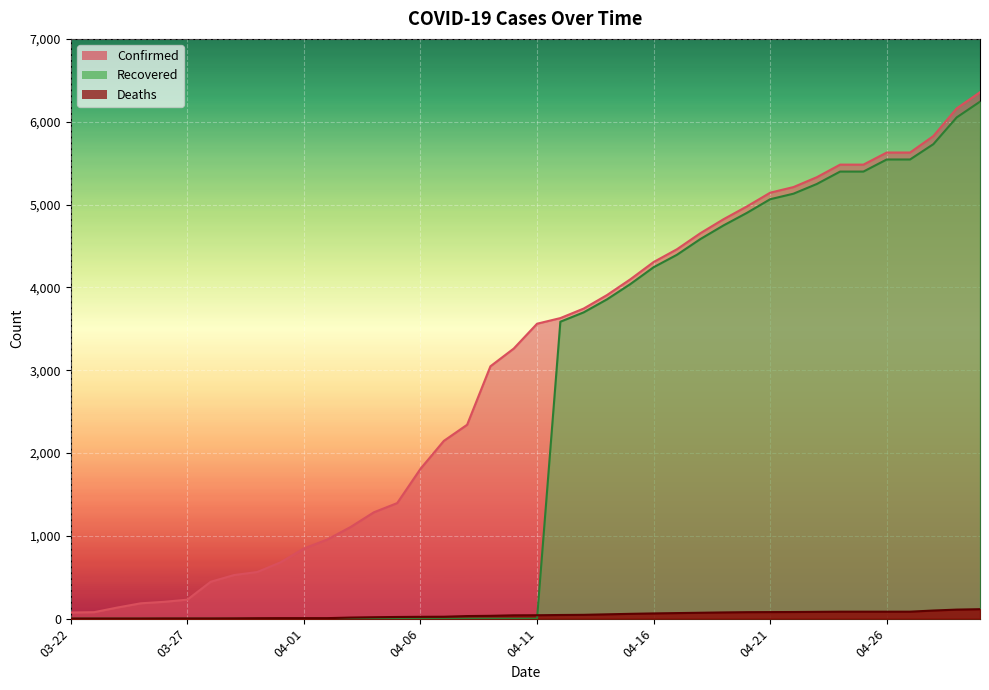

What is the sum of all Recovered values?

93392